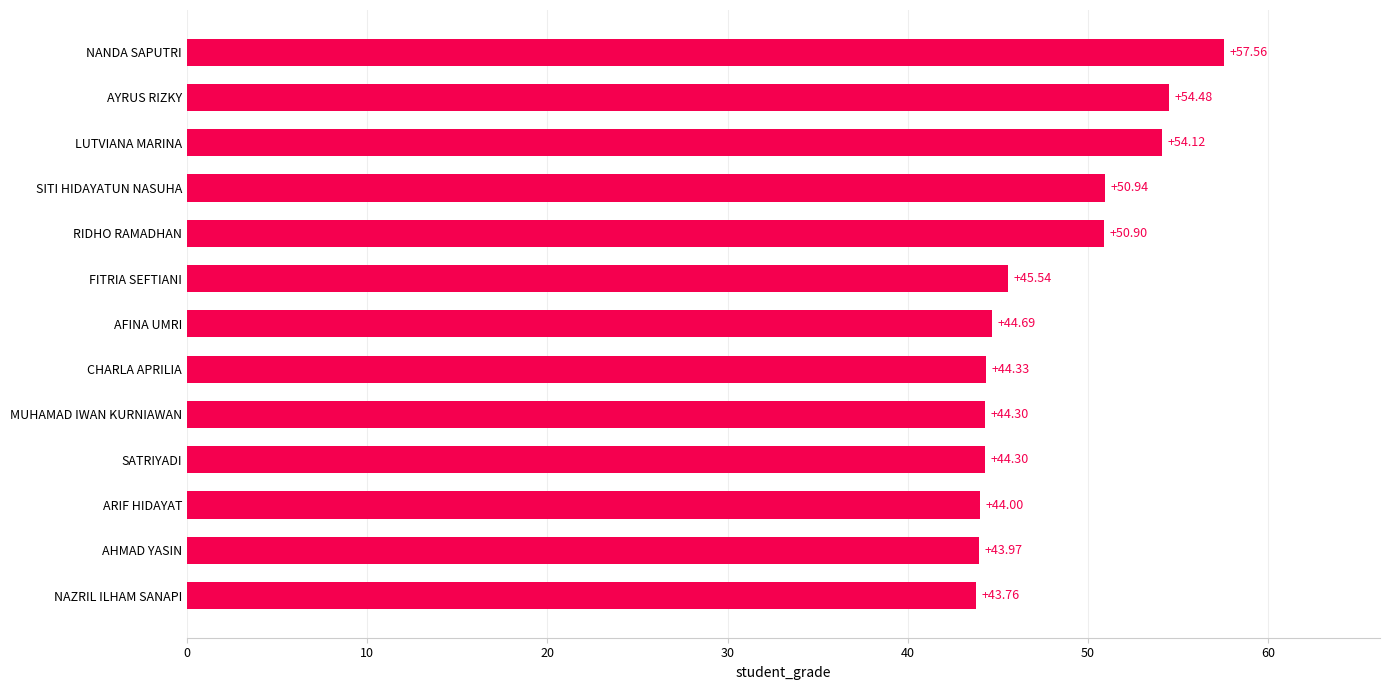

Which label corresponds to the largest value in the chart?

NANDA SAPUTRI